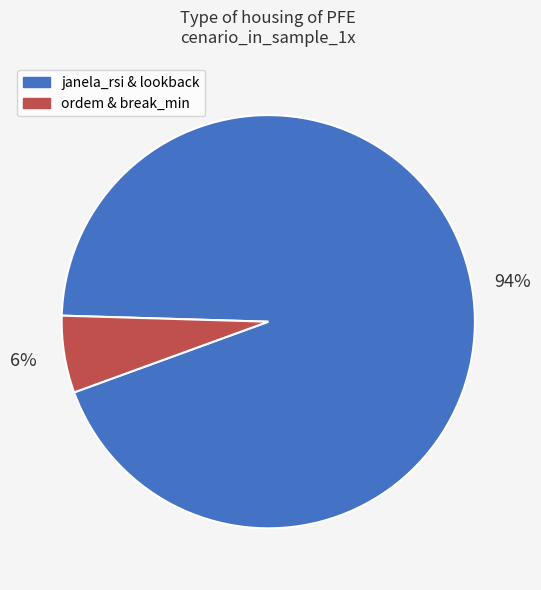

How many slices are in this pie chart?

2